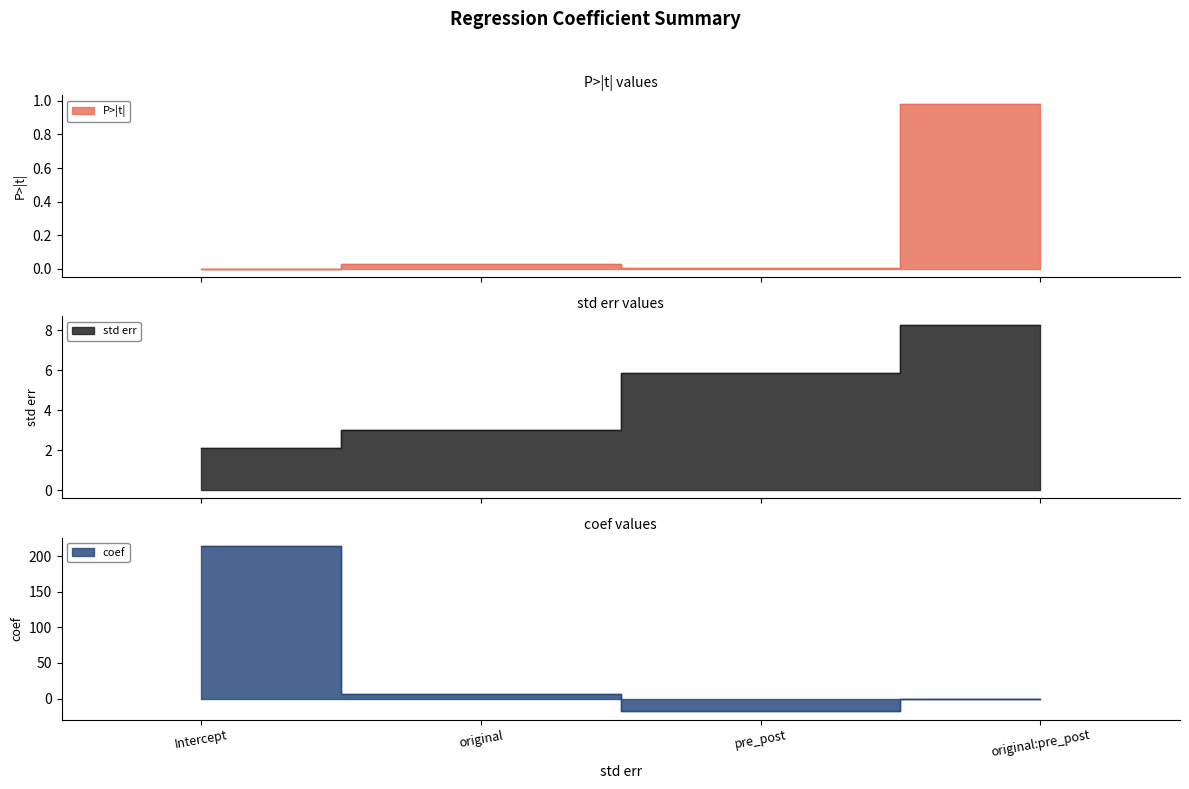

Is it true that coef equals -6.8 at pre_post?

False